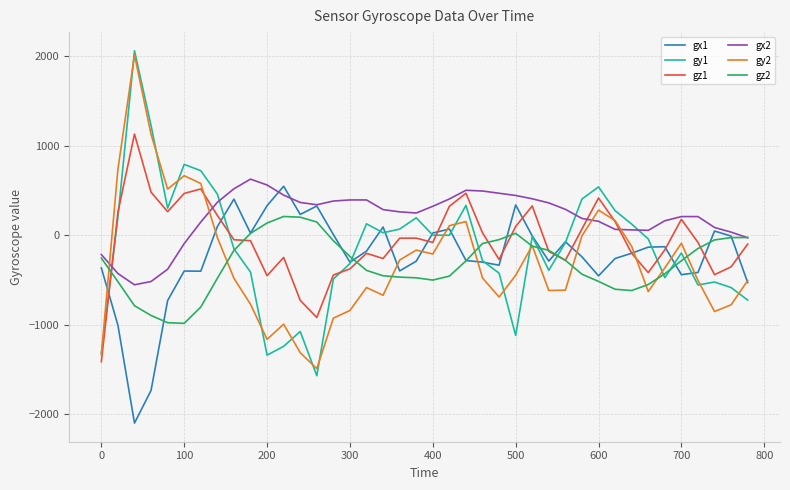

Which series has the largest total across all categories?

gx2